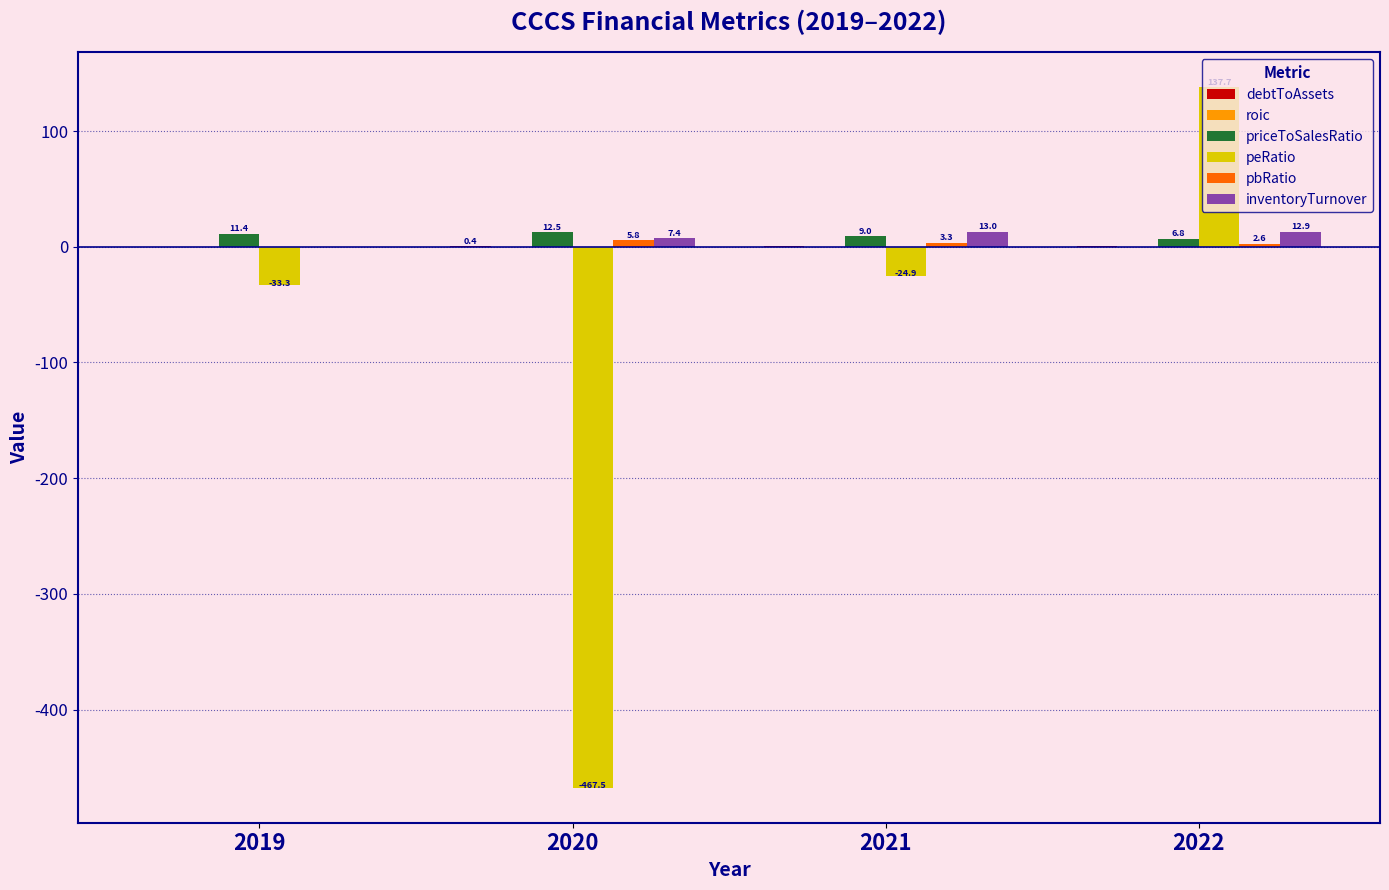

Are the bars horizontal?

No